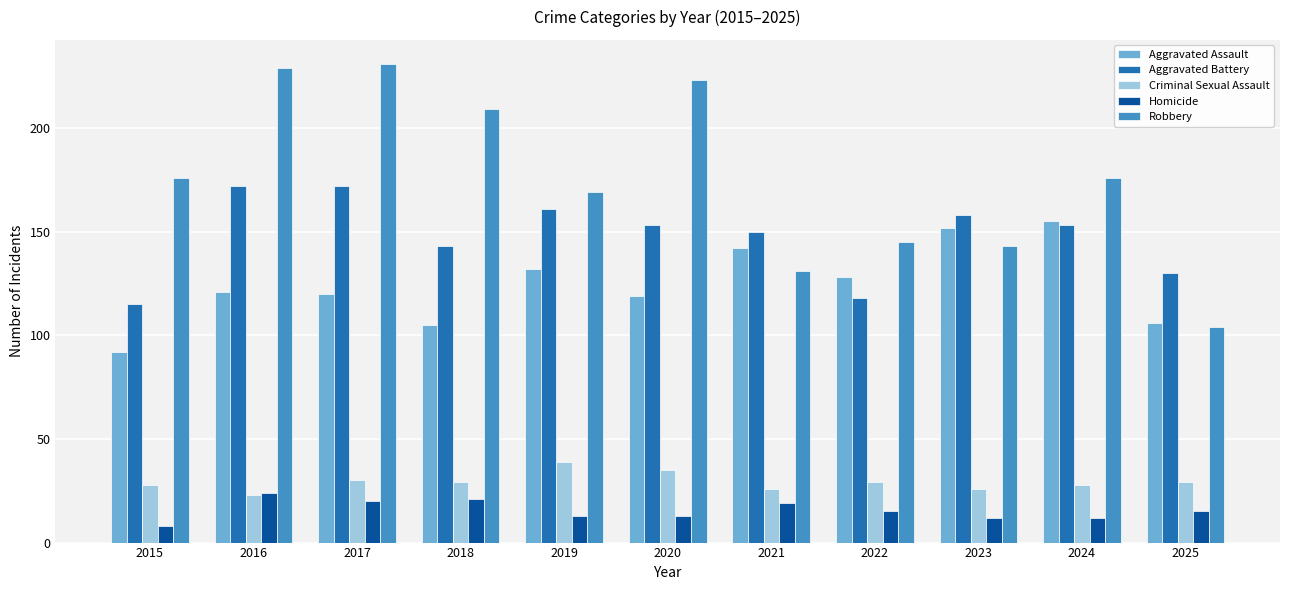

What are all the series names shown in the legend?

Aggravated Assault, Aggravated Battery, Criminal Sexual Assault, Homicide, Robbery